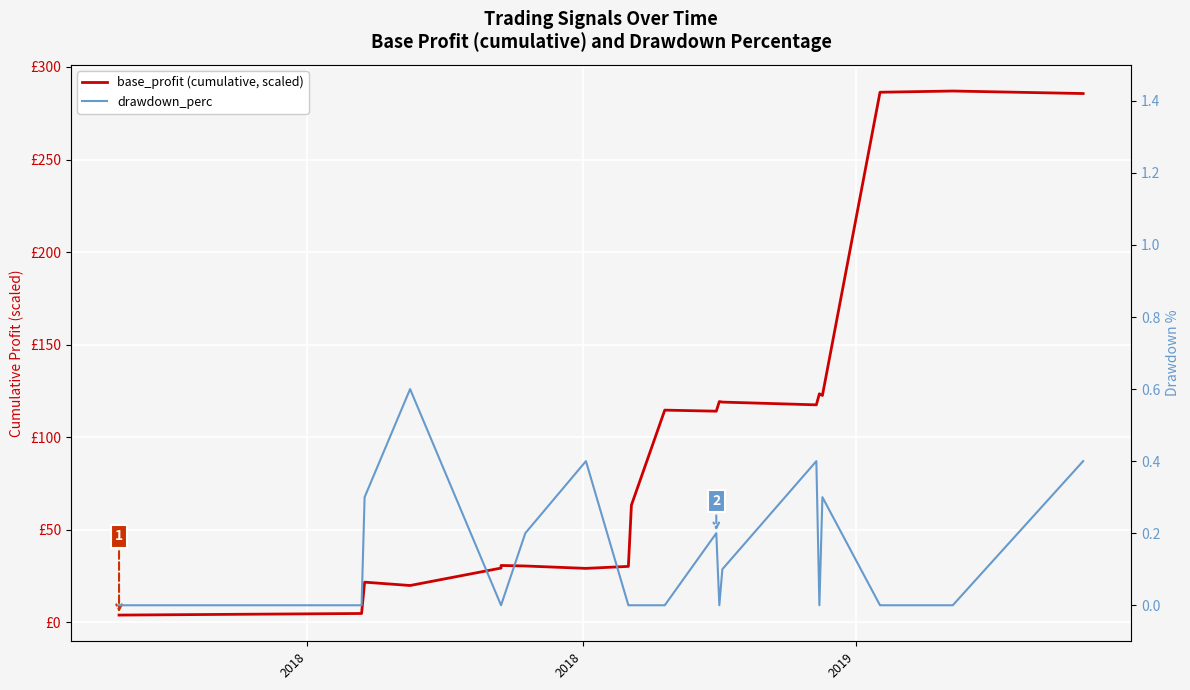

What is the maximum value for base_profit (cumulative, scaled)?

287.0